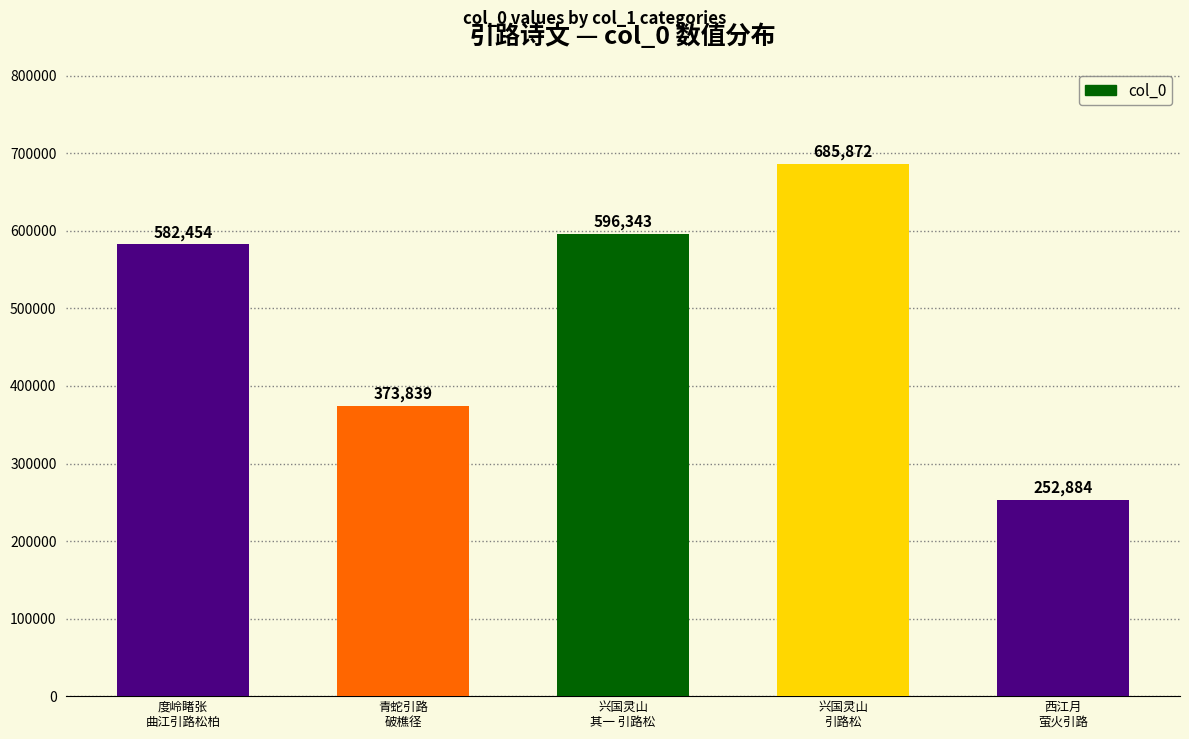

Reading left to right, extract all data points from this chart.

582454	373839	596343	685872	252884